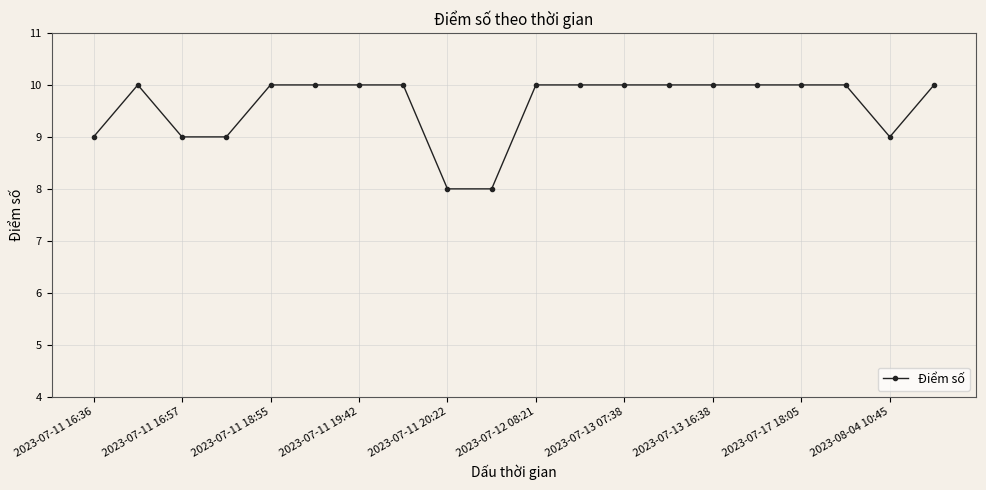

What is the smallest value displayed?

8